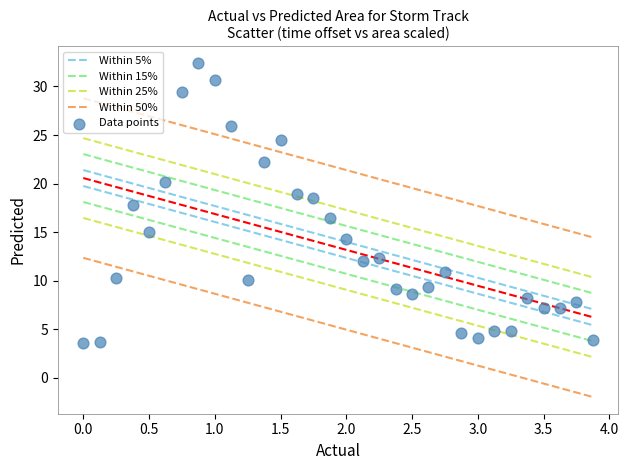

What is the range of X values (max minus min)?

3.9